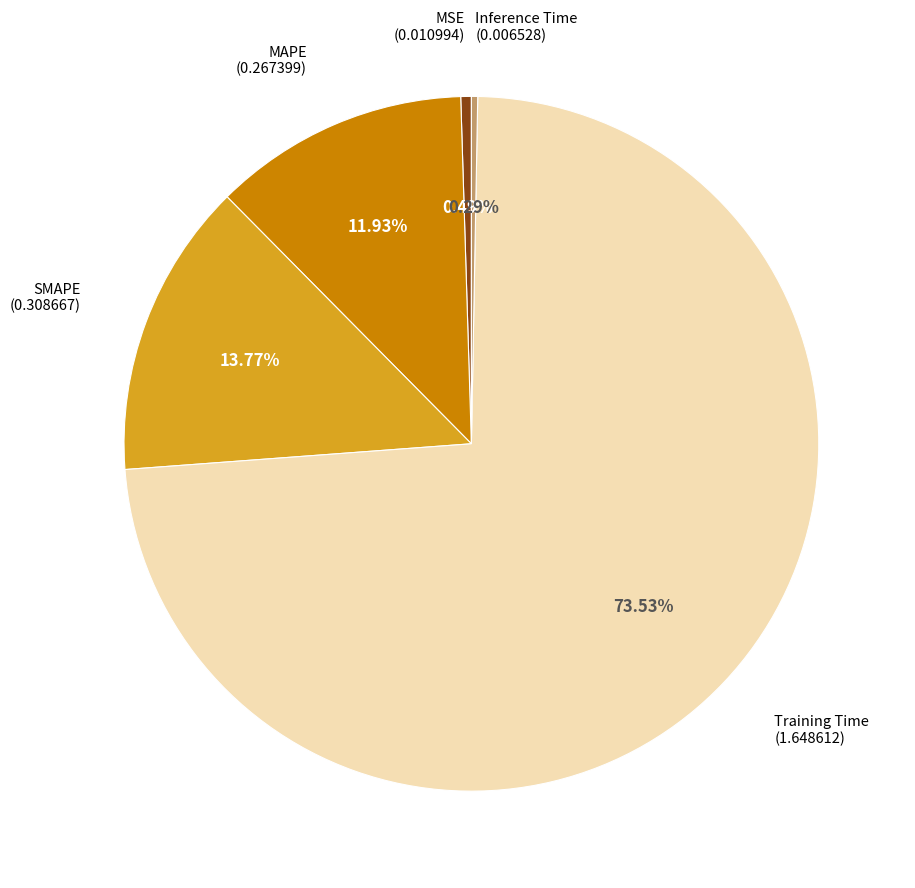

To the nearest percent, what is the combined percentage of Inference Time and Training Time?

74%